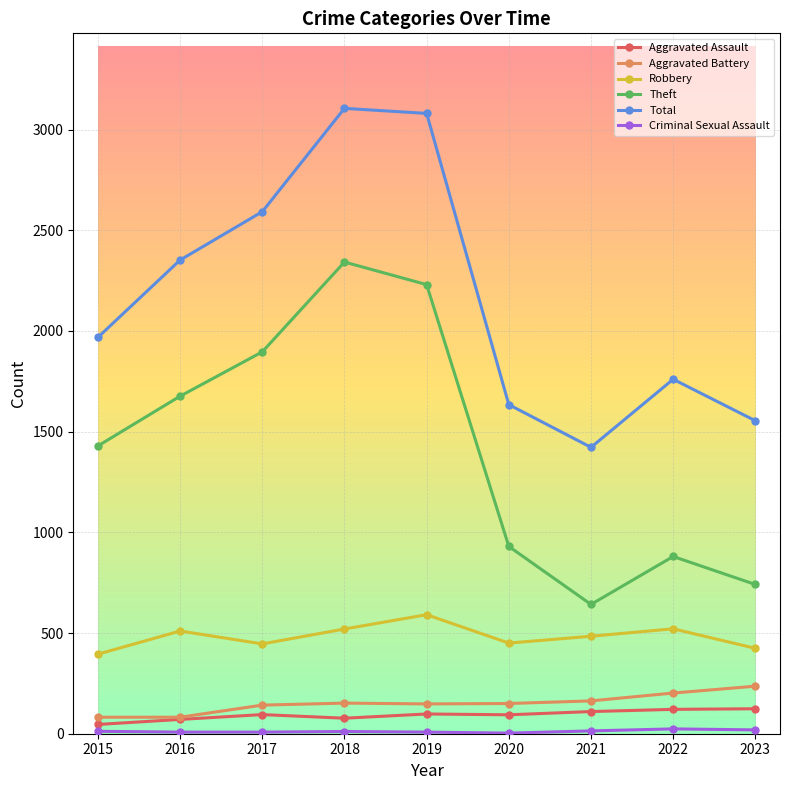

What is the maximum value shown in the chart?

3105